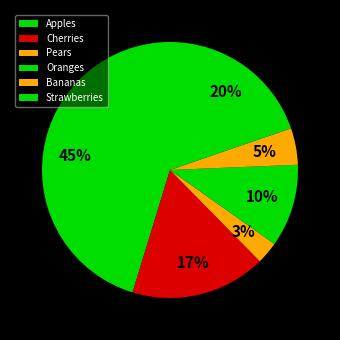

Which slice is the smallest?

Pears